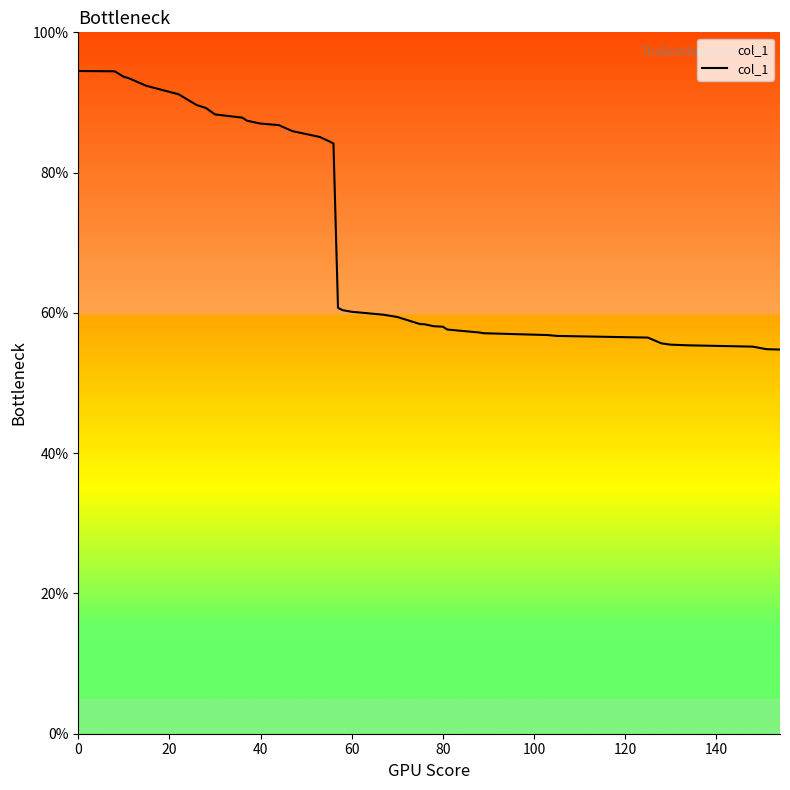

What is the difference between the maximum and minimum values?

39.7